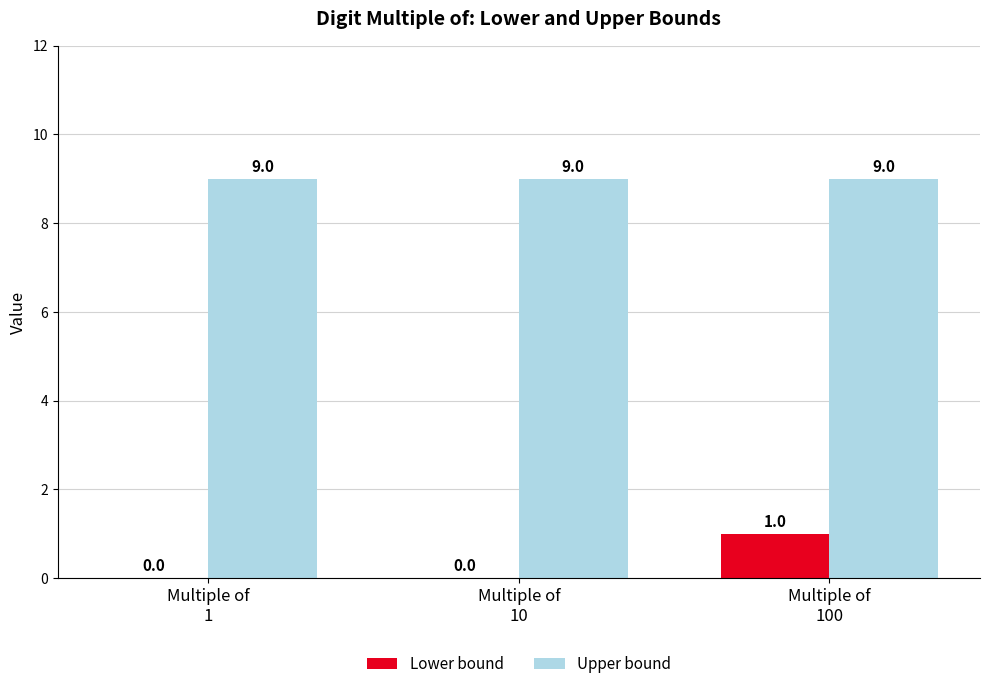

What is the total value across all series at Multiple of
10?

9